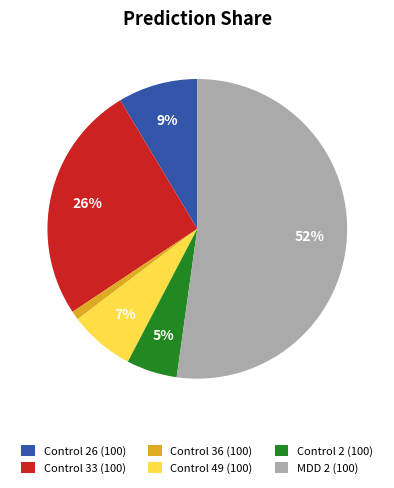

To the nearest percent, what percentage of the pie is Control 36 (100)?

1%